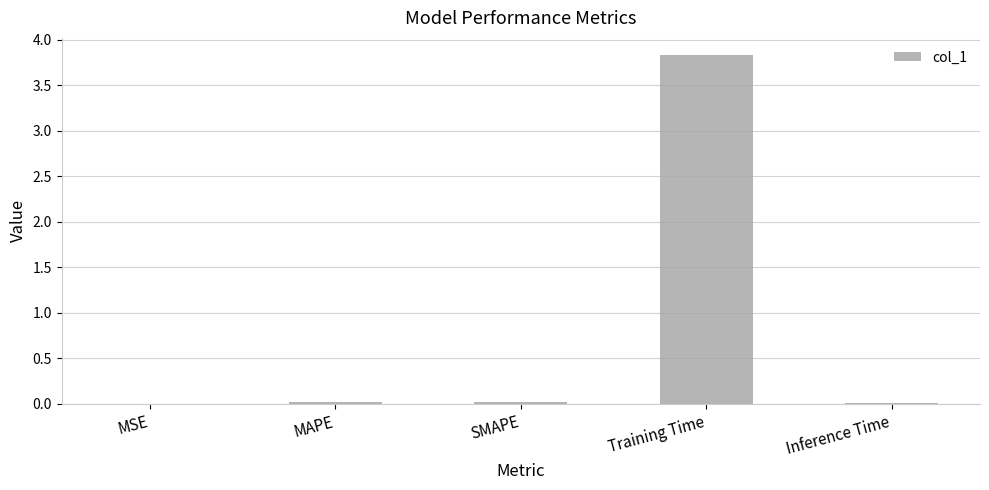

Which has a higher value, MAPE or Training Time?

Training Time